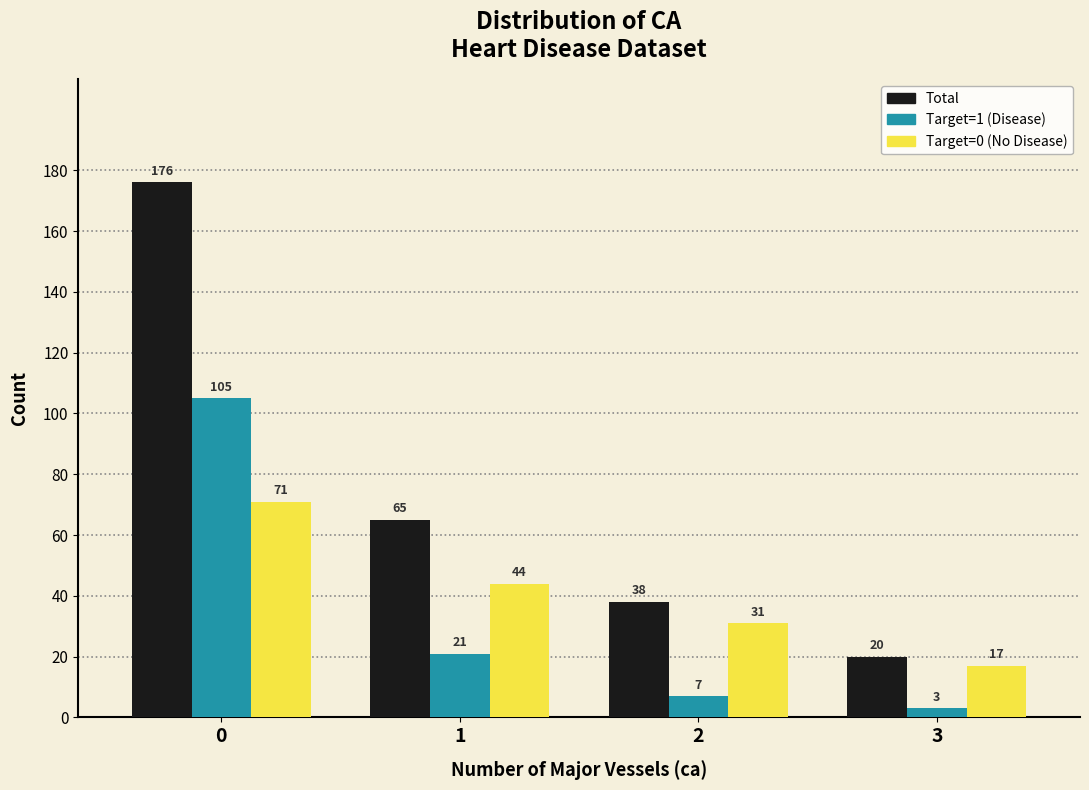

Reading left to right, what are all the values shown in this chart?

Total: 176	65	38	20
Target=1 (Disease): 105	21	7	3
Target=0 (No Disease): 71	44	31	17